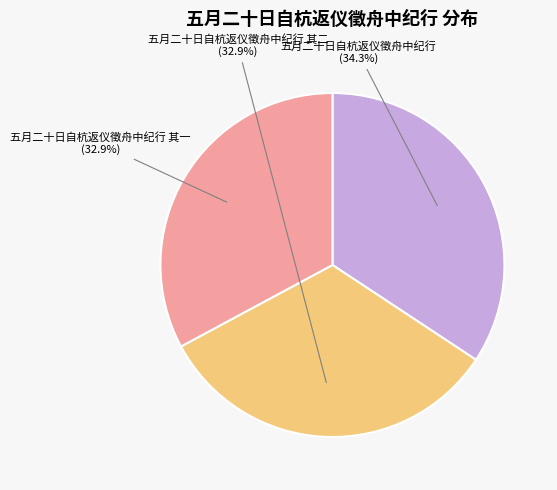

Approximately how many times larger is the value at 五月二十日自杭返仪徵舟中纪行 其一 compared to 五月二十日自杭返仪徵舟中纪行?

1.0